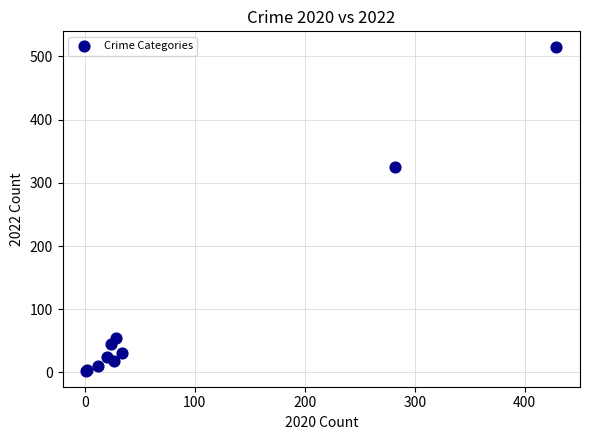

What Y value in the scatter plot is closest to 258?

325